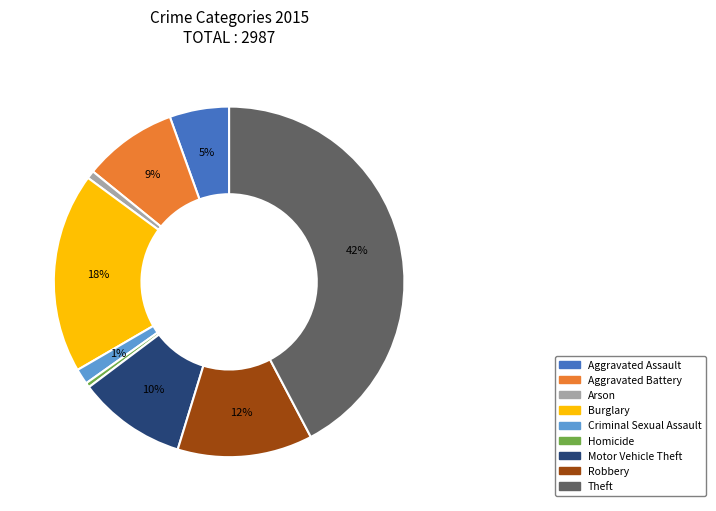

Is there a majority slice in this chart?

No